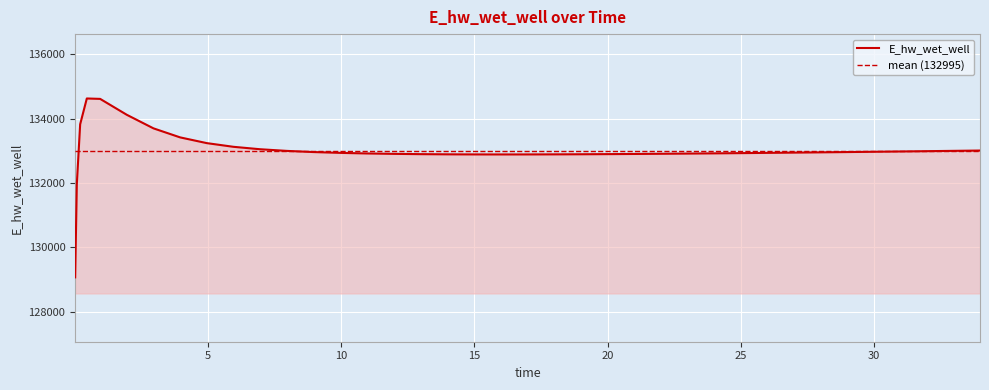

What value does the data have at 18.96875?

132894.9